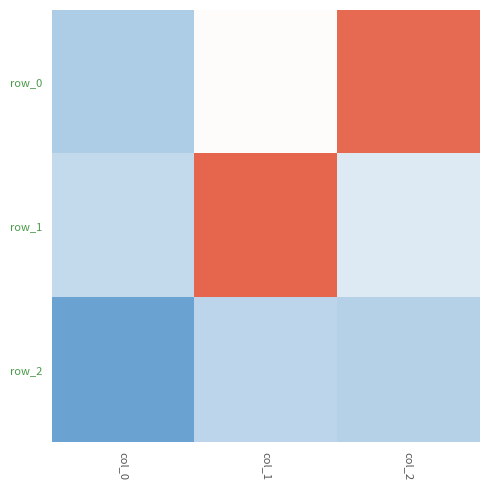

Where is row_0 nearest to the value 0?

col_1